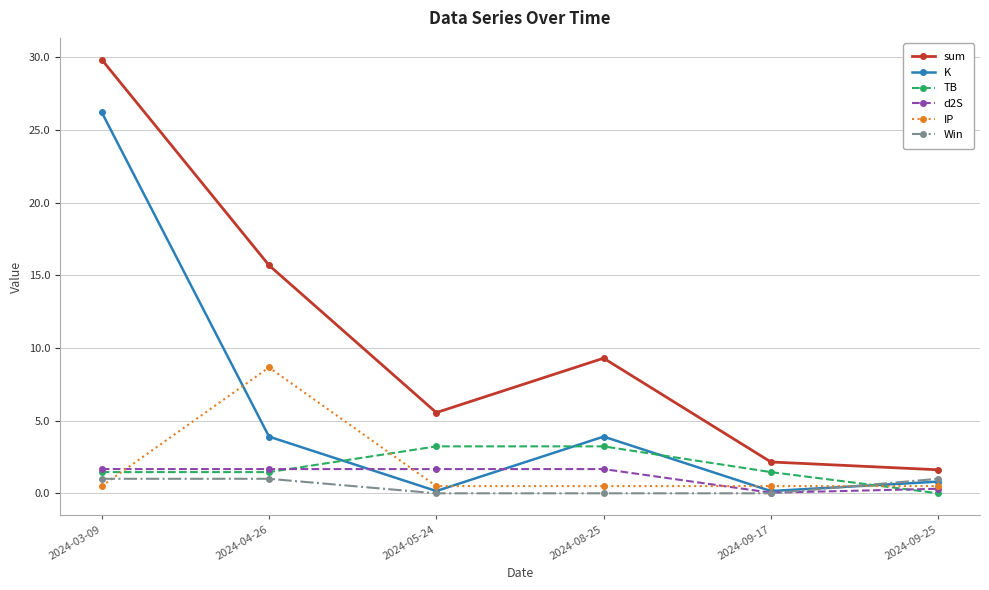

What is the value of the sum point at the 5th from the left?

2.2